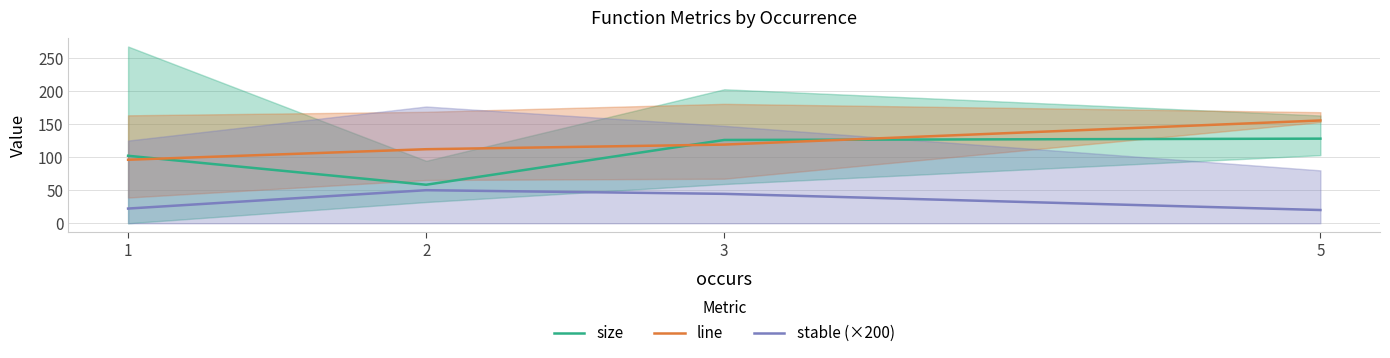

How many categories are shown in the chart?

4